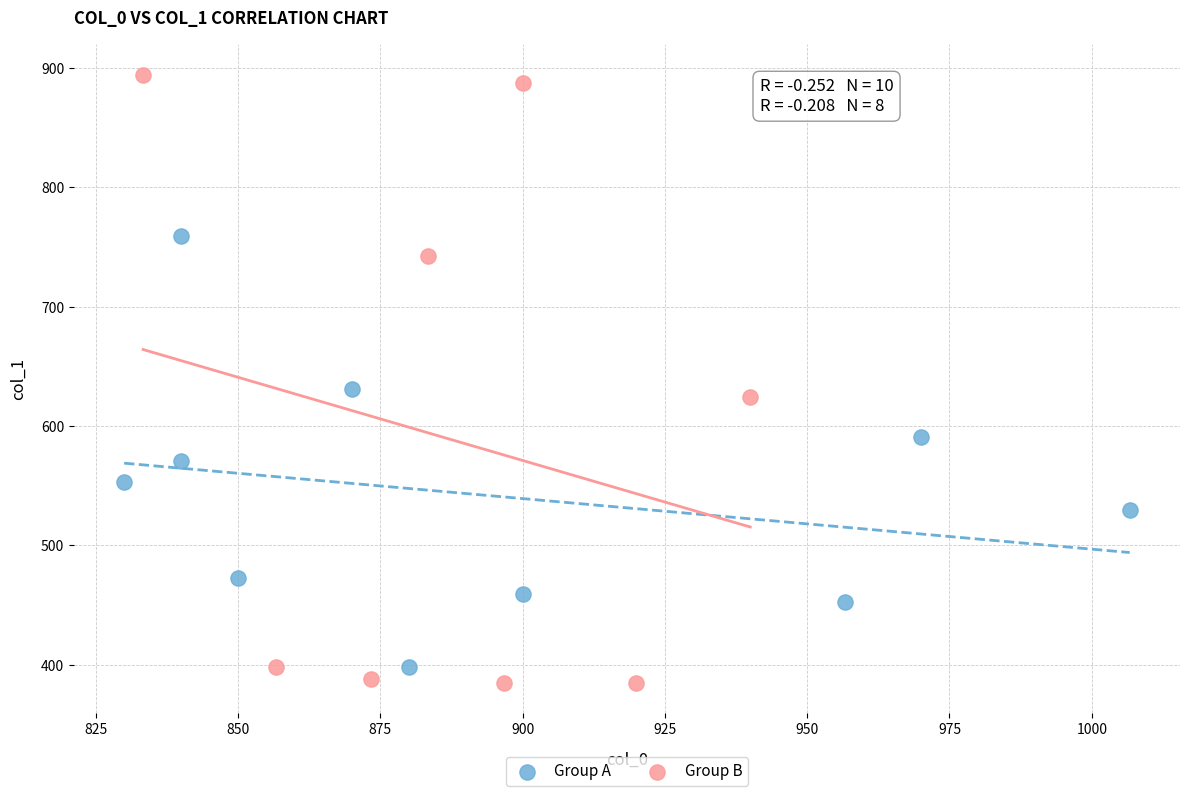

Which series has the widest spread of Y values?

Group B